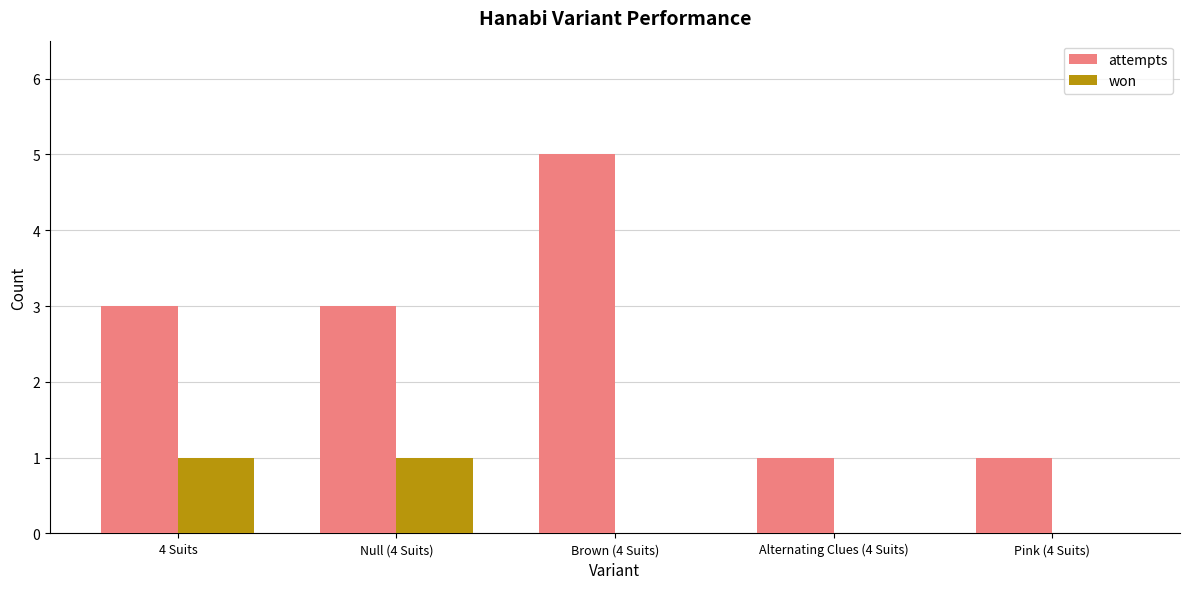

Reading left to right, list all the values displayed in this chart.

attempts: 3	3	5	1	1
won: 1	1	0	0	0